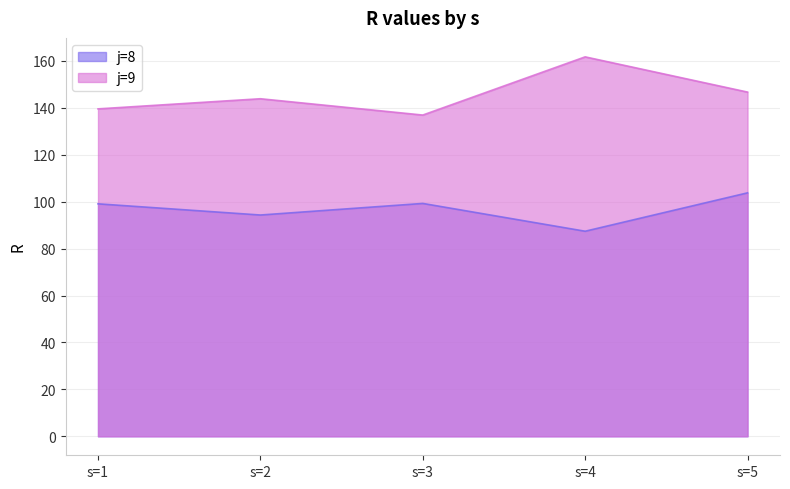

What is the spread (max minus min) of values at s=4?

74.3